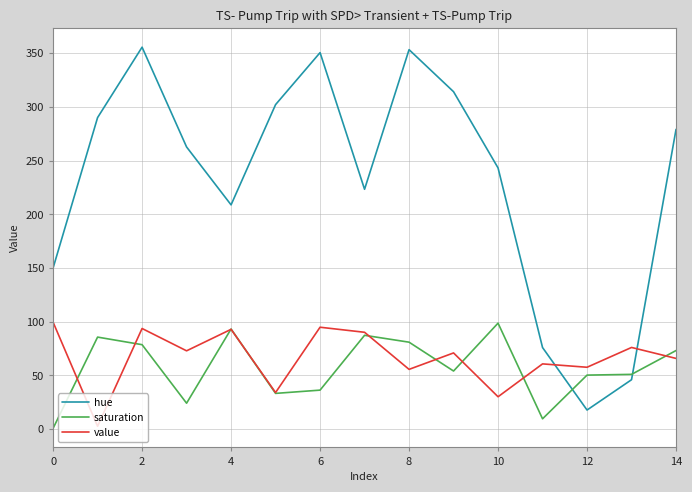

Which series has the largest total across all categories?

hue